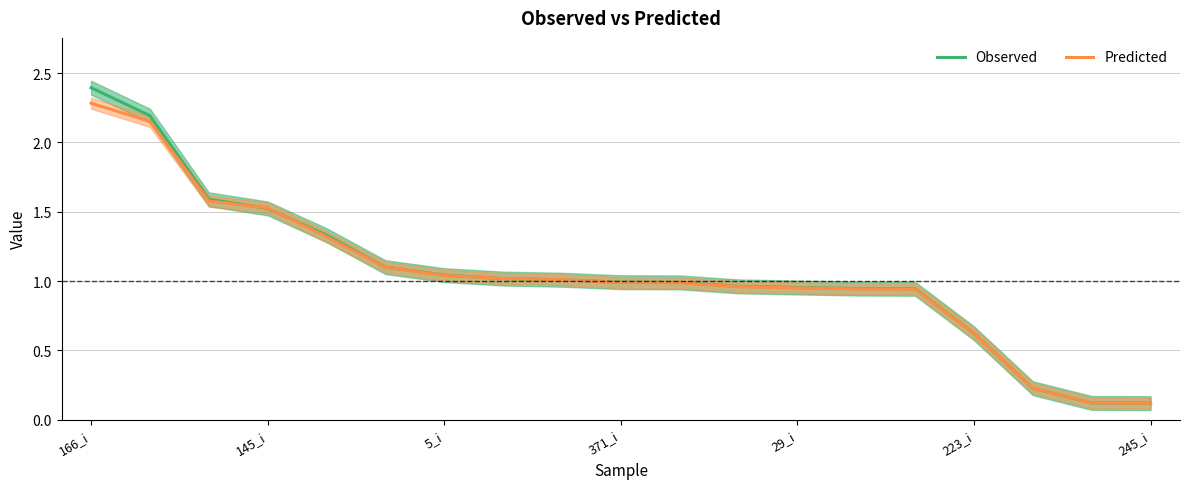

Reading left to right, list all the values displayed in this chart.

Observed: 2.4	2.2	1.6	1.5	1.3	1.1	1.0	1.0	1.0	1.0	1.0	1.0	1.0	0.9	0.9	0.6	0.2	0.1	0.1
Predicted: 2.3	2.2	1.6	1.5	1.3	1.1	1.0	1.0	1.0	1.0	1.0	1.0	1.0	0.9	0.9	0.6	0.2	0.1	0.1